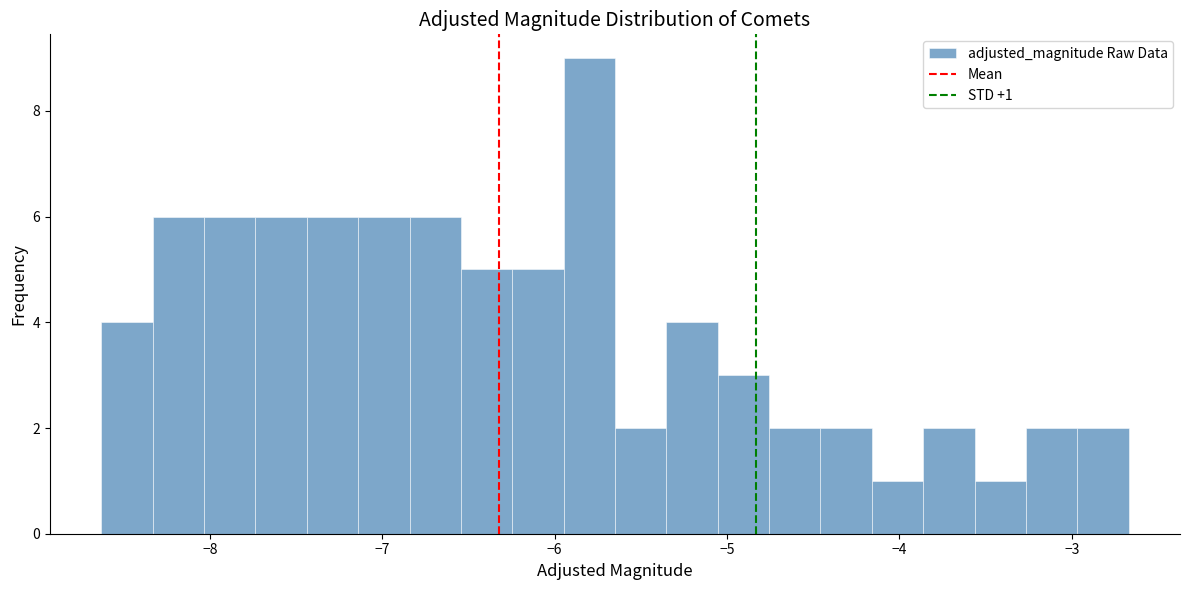

Around what value on the x-axis is the tallest bar? Give the approximate position of its centre, as read against the axis.

-5.8